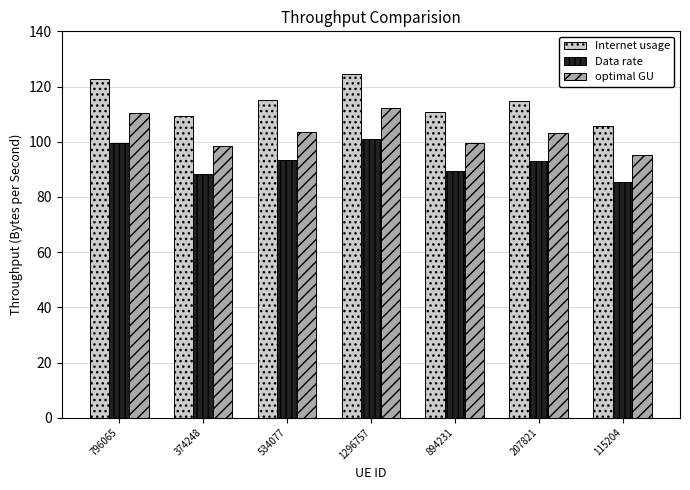

True or false: Internet usage has a value of 105.7 at 115204.

True